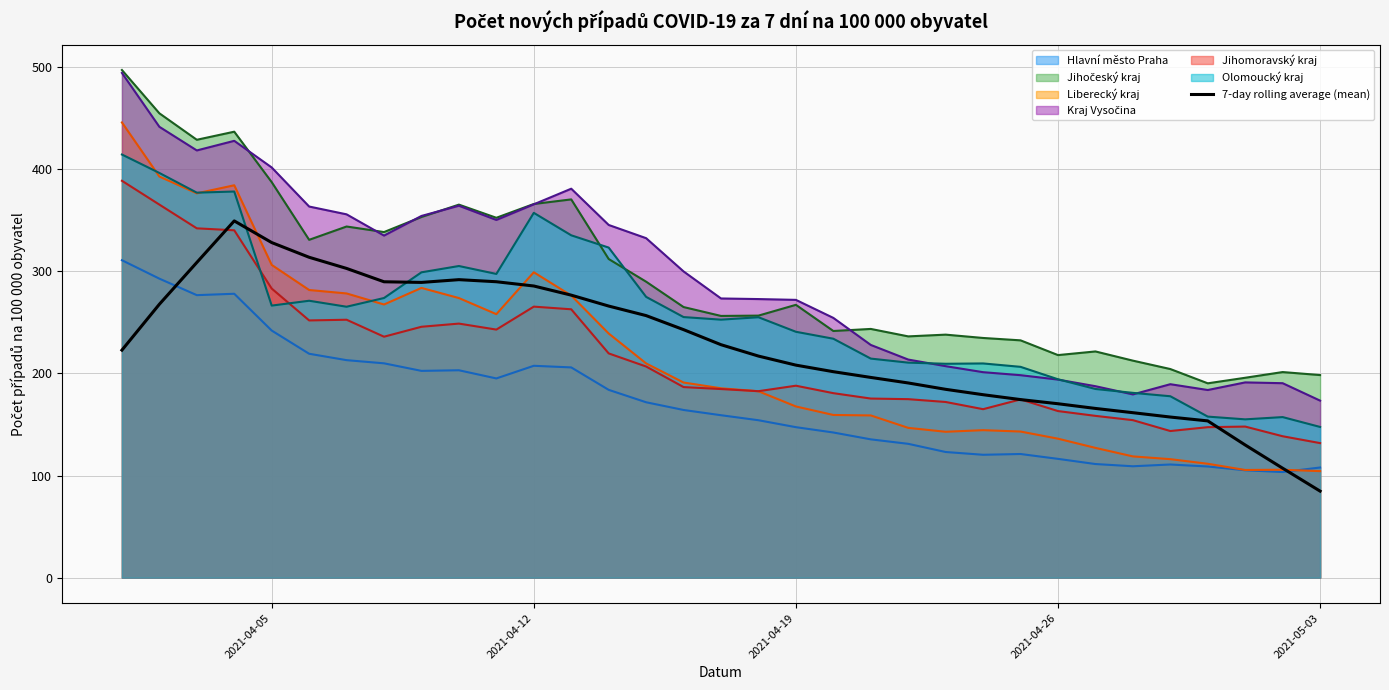

What is the average value?

227.0